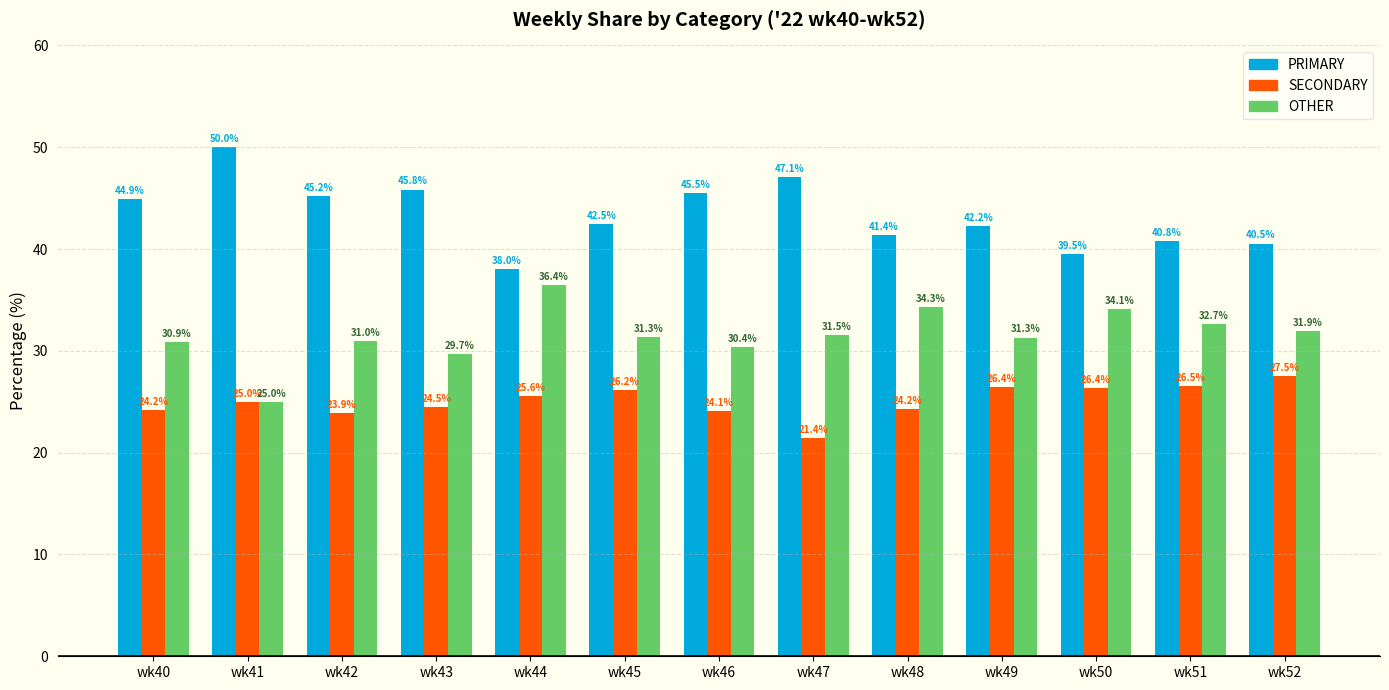

What is the difference between the second highest and minimum values in the OTHER series?

9.3